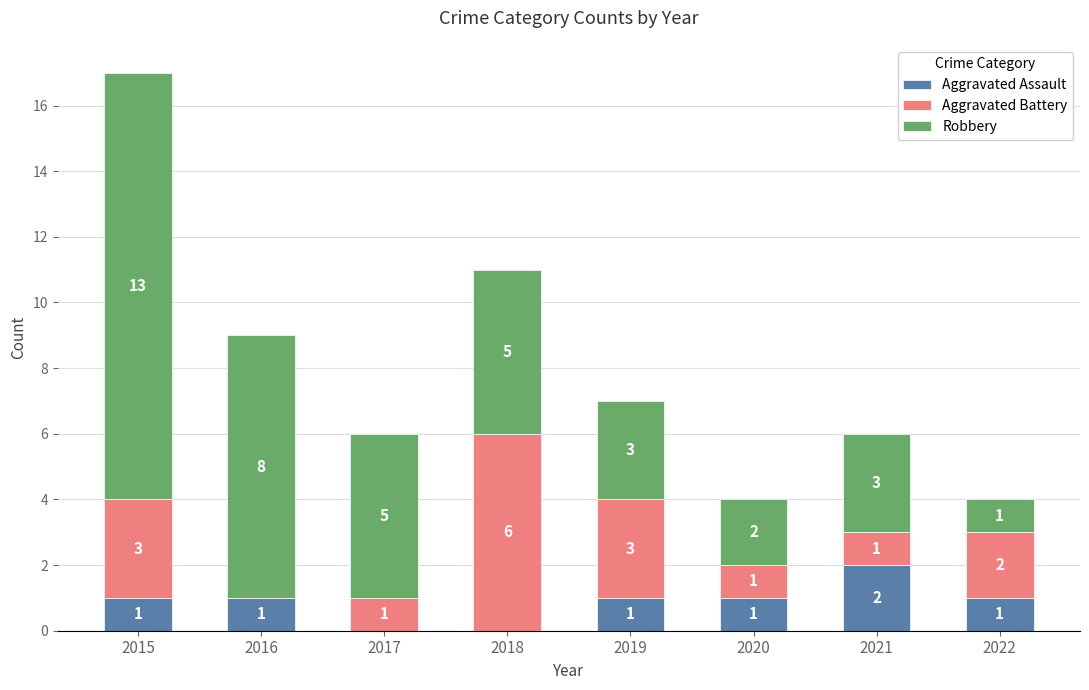

The Aggravated Assault series shows 1 at 2015. True or false?

True